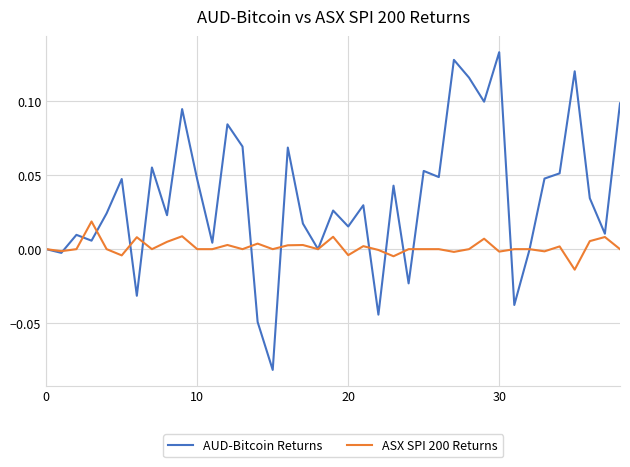

Which series has the largest total across all categories?

AUD-Bitcoin Returns